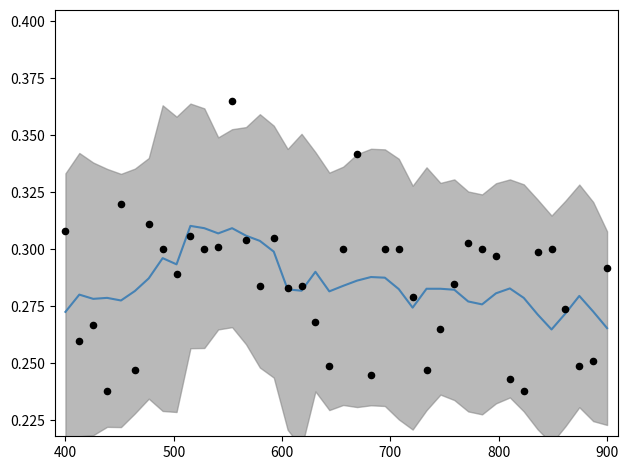

At how many categories does at least one series exceed 0?

40